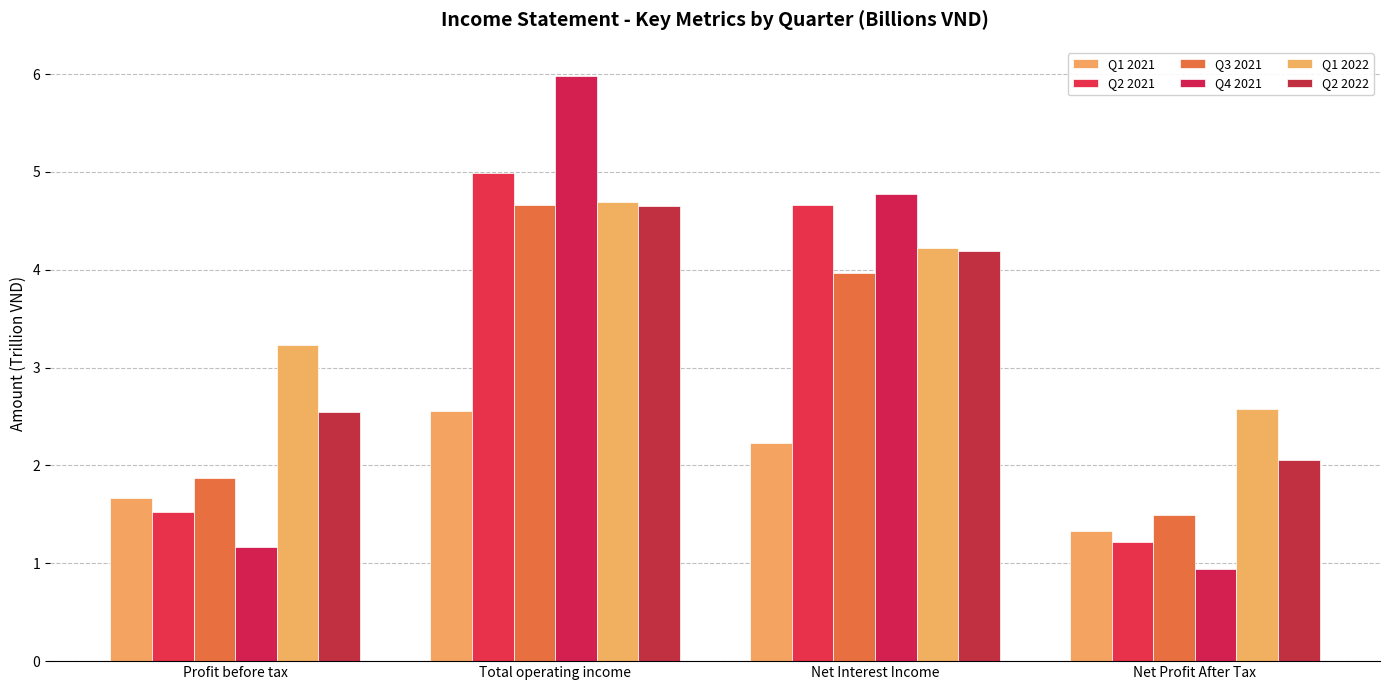

Is it true that Q4 2021 equals 0.9 at Net Profit After Tax?

True